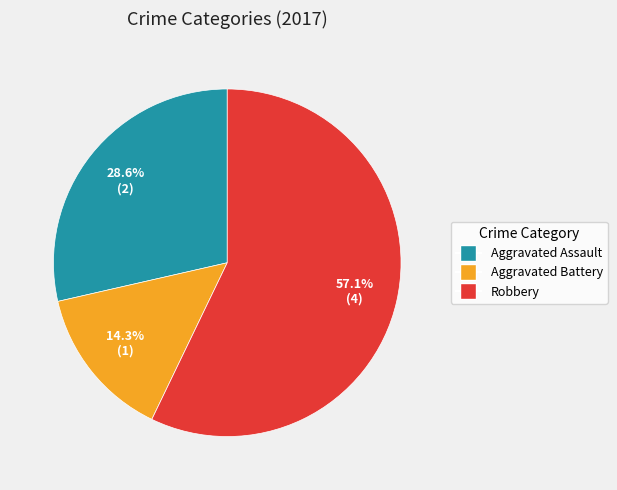

How many slices are in this pie chart?

3